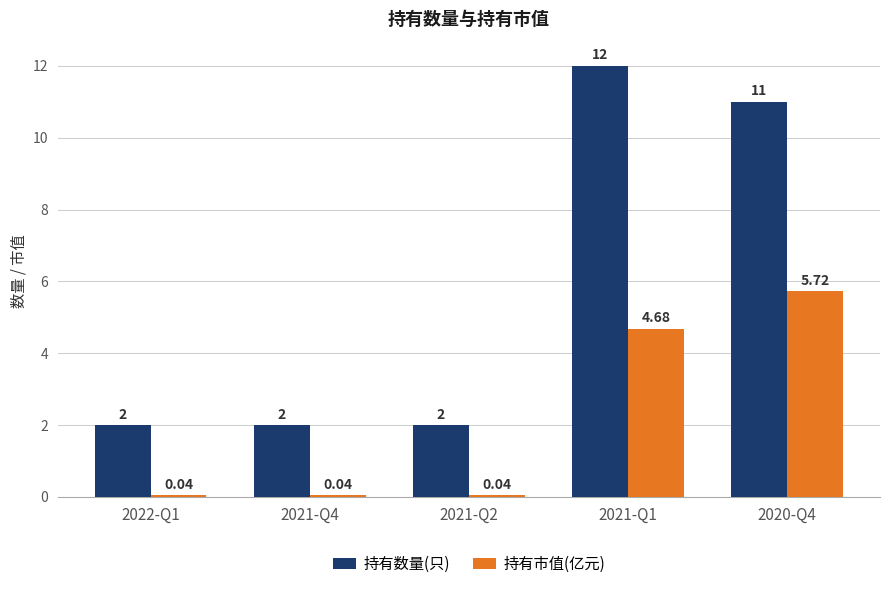

What is the sum of the 持有数量(只) values at 2021-Q4 and 2022-Q1?

4.0